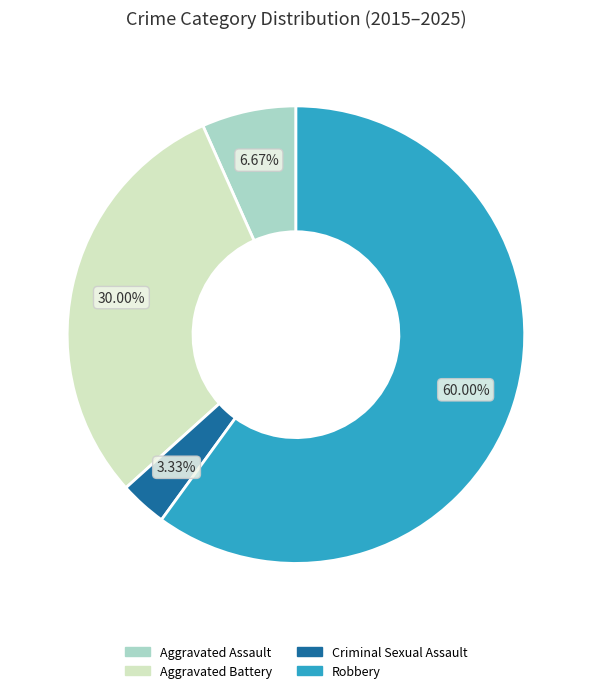

Rank the categories by value from lowest to highest.

Criminal Sexual Assault, Aggravated Assault, Aggravated Battery, Robbery